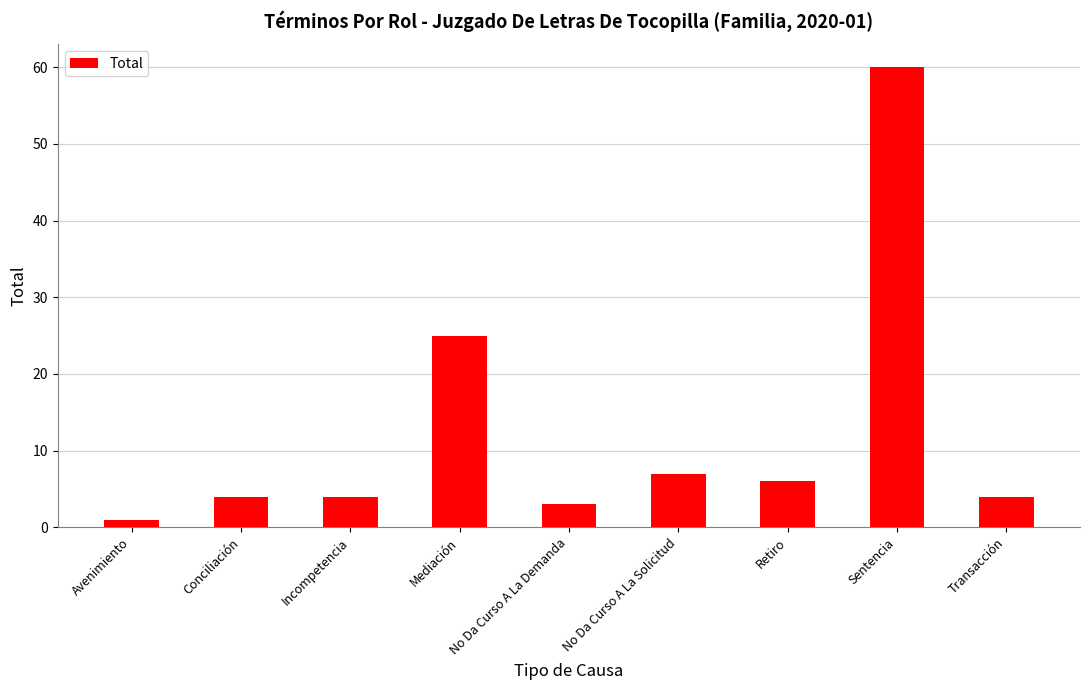

Are the bars grouped side by side (vs. stacked)?

No